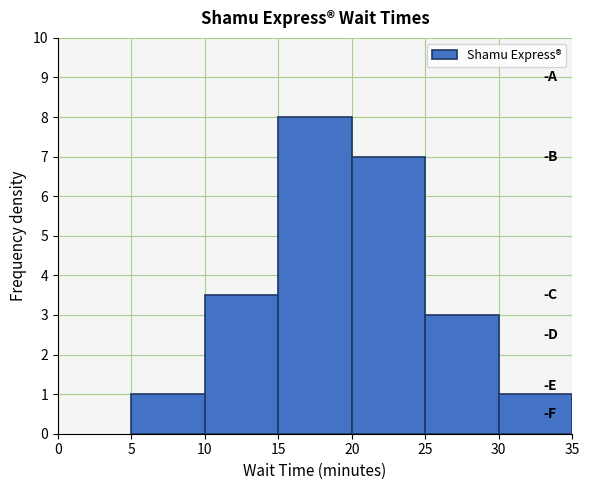

Reading left to right, transcribe this chart: for each bar, give the range it covers on the x-axis and its height. The values are not printed on the chart, so give them approximately, as read against the axis.

5 to 10: 1.0
10 to 15: 3.5
15 to 20: 8.0
20 to 25: 7.0
25 to 30: 3.0
30 to 35: 1.0